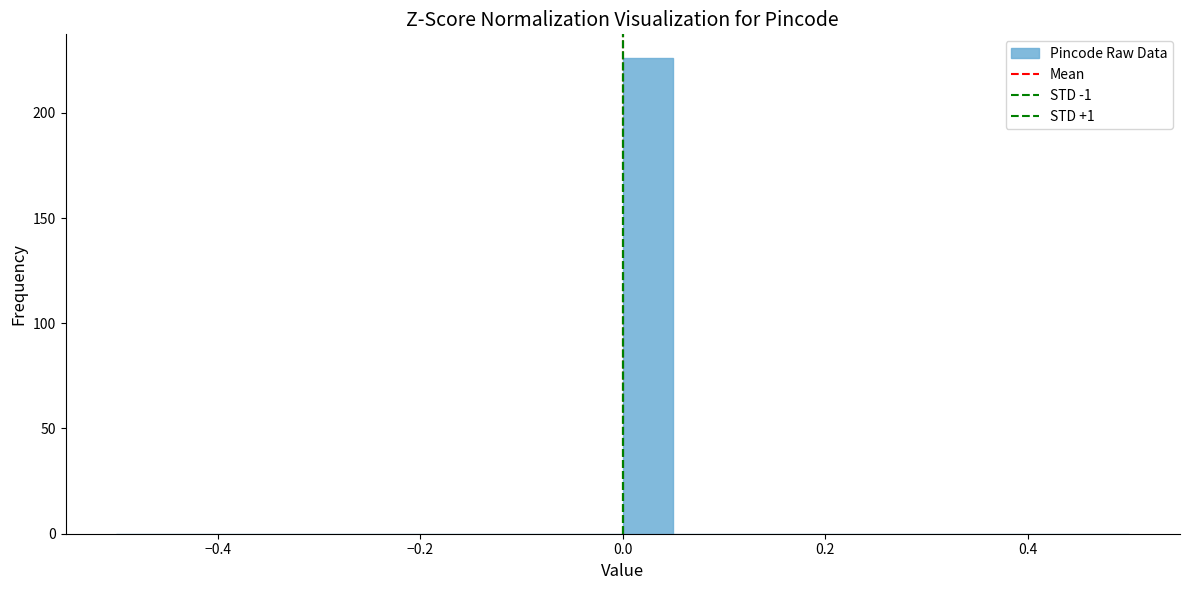

Read against the x-axis, roughly where is the centre of the tallest bar?

0.02